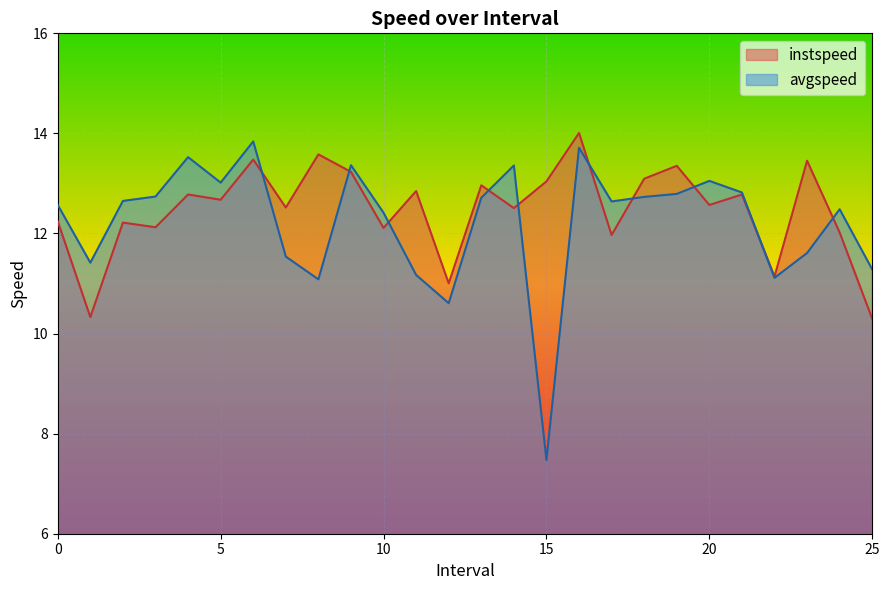

Which series has the largest total across all categories?

instspeed